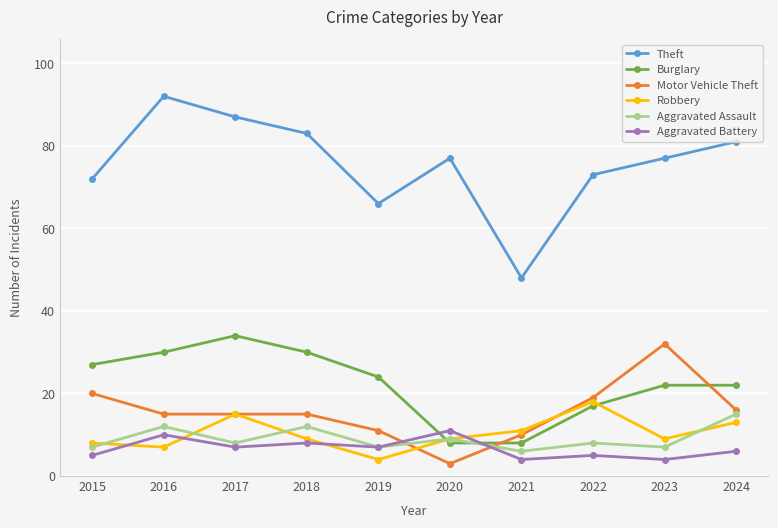

What is the value of the Robbery point at the 1st from the left?

8